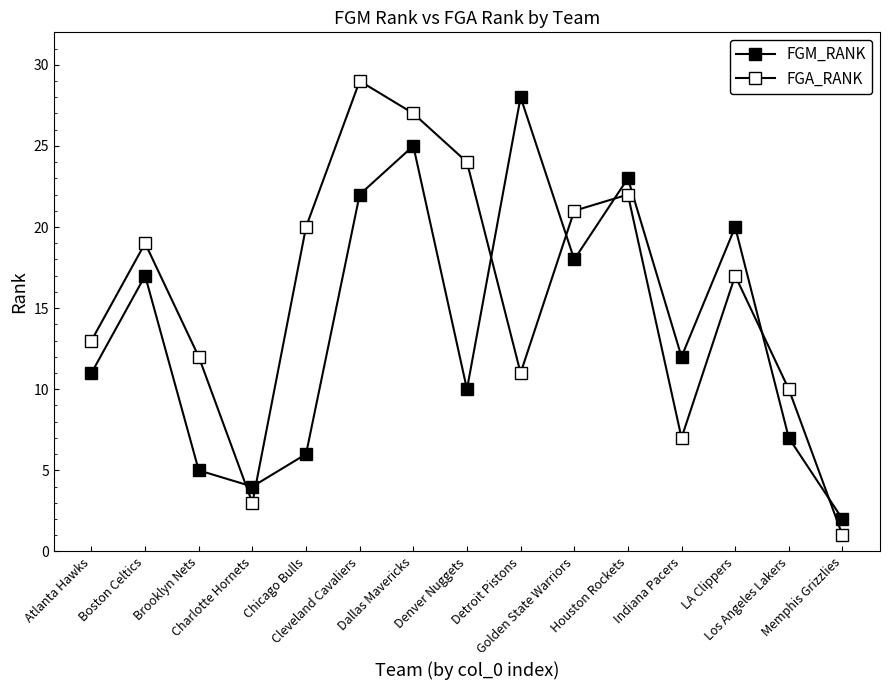

What is the highest value of the FGA_RANK series?

29